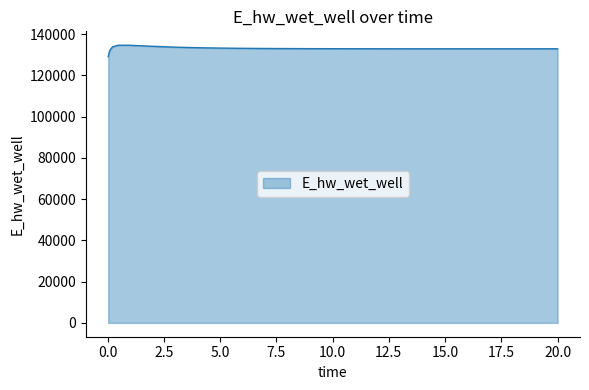

What is the greatest value displayed?

134628.4